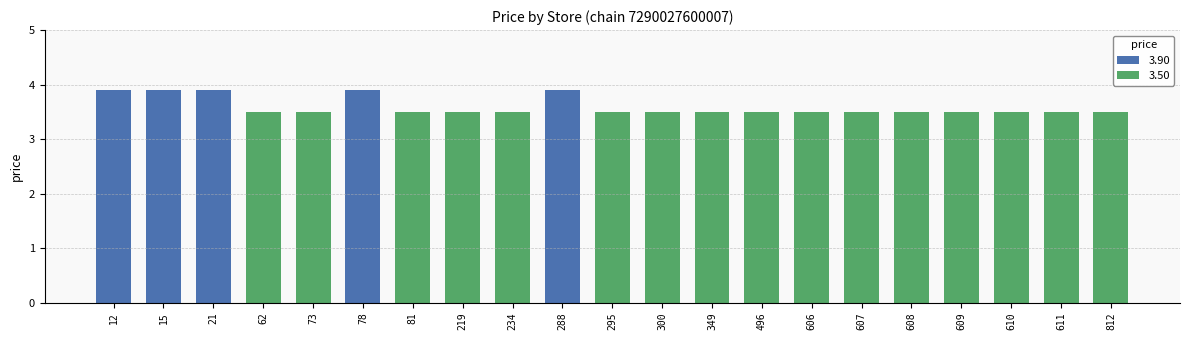

How many values are below 3?

5